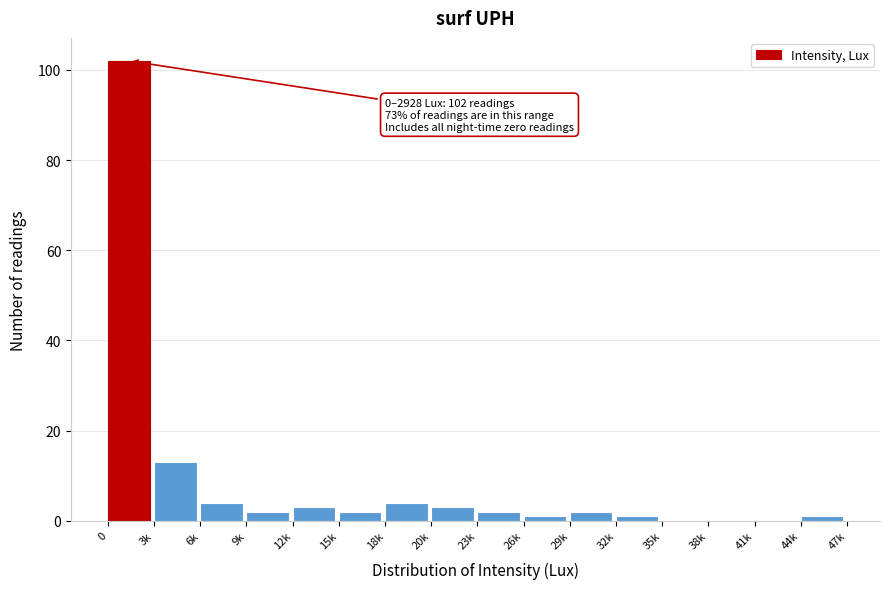

Reading left to right, extract all data points from this chart.

0=102	3k=13	6k=4	9k=2	12k=3	15k=2	18k=4	20k=3	23k=2	26k=1	29k=2	32k=1	35k=0	38k=0	41k=0	44k=1